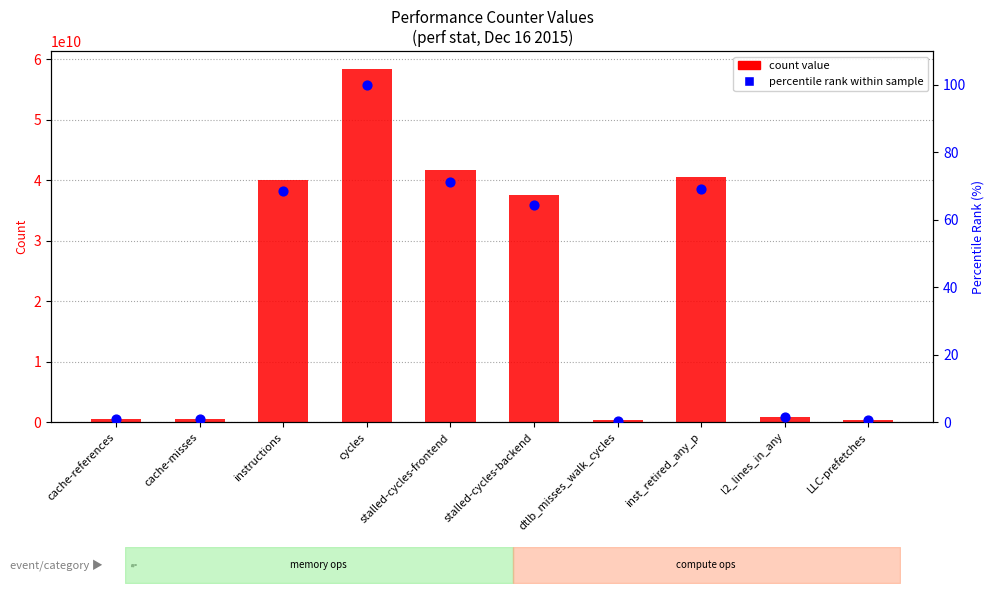

Which series contains the highest Y value?

count value